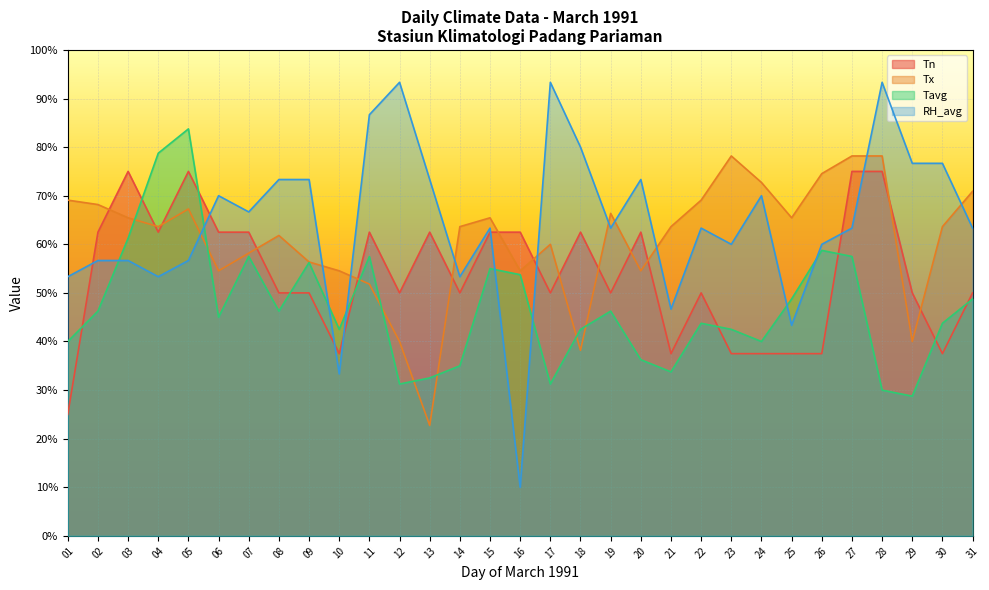

At which label does Tn reach its minimum?

01